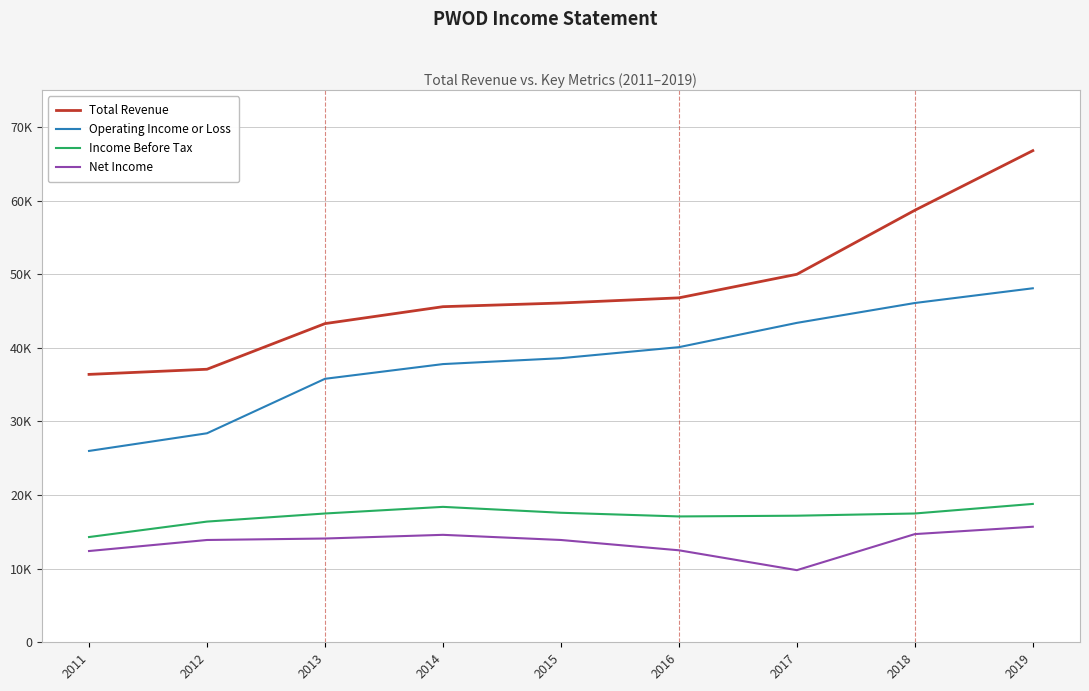

True or false: Operating Income or Loss has a value of 71130 at 2017.

False